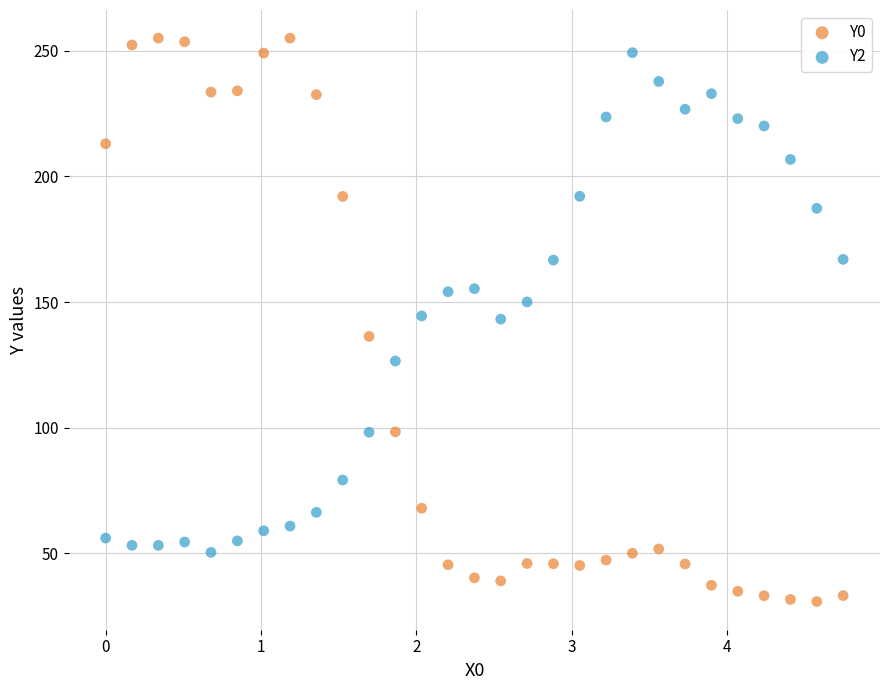

Across all data points, what is the range of X values (max minus min)?

4.7